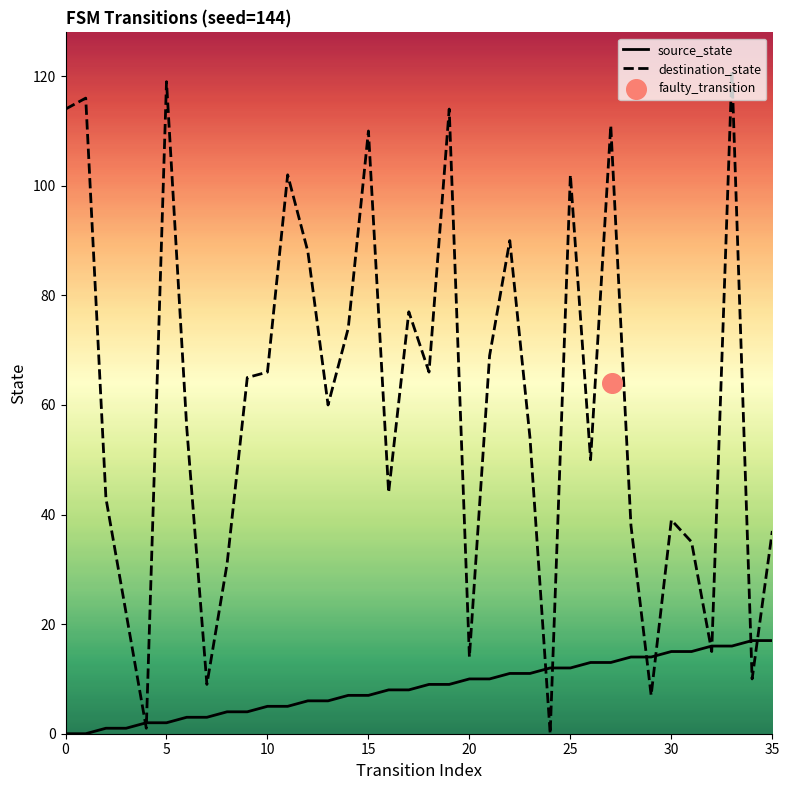

Which series contains the lowest Y value?

source_state